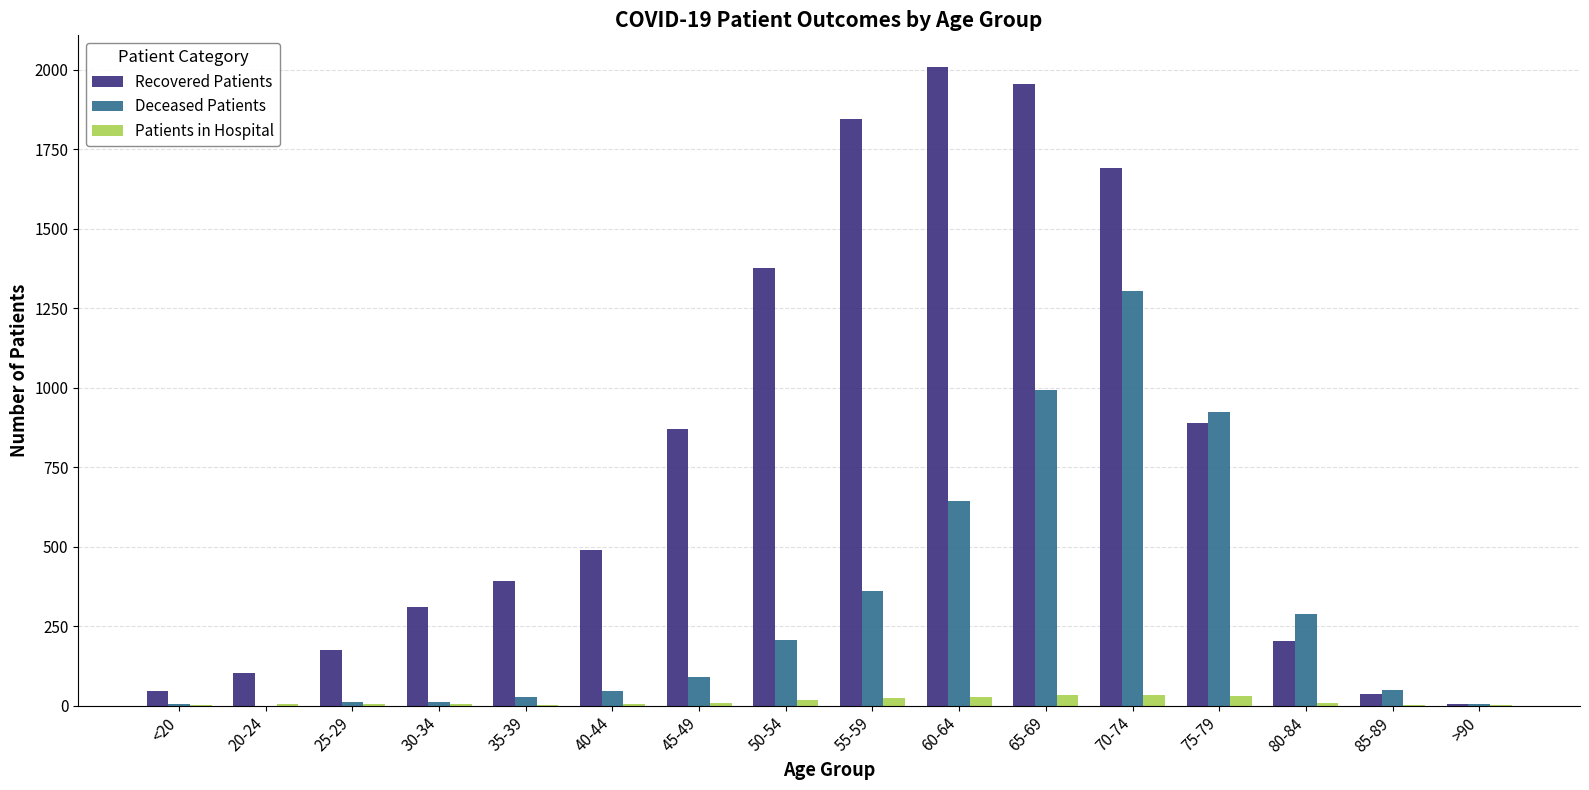

What is the total value across all series at <20?

53